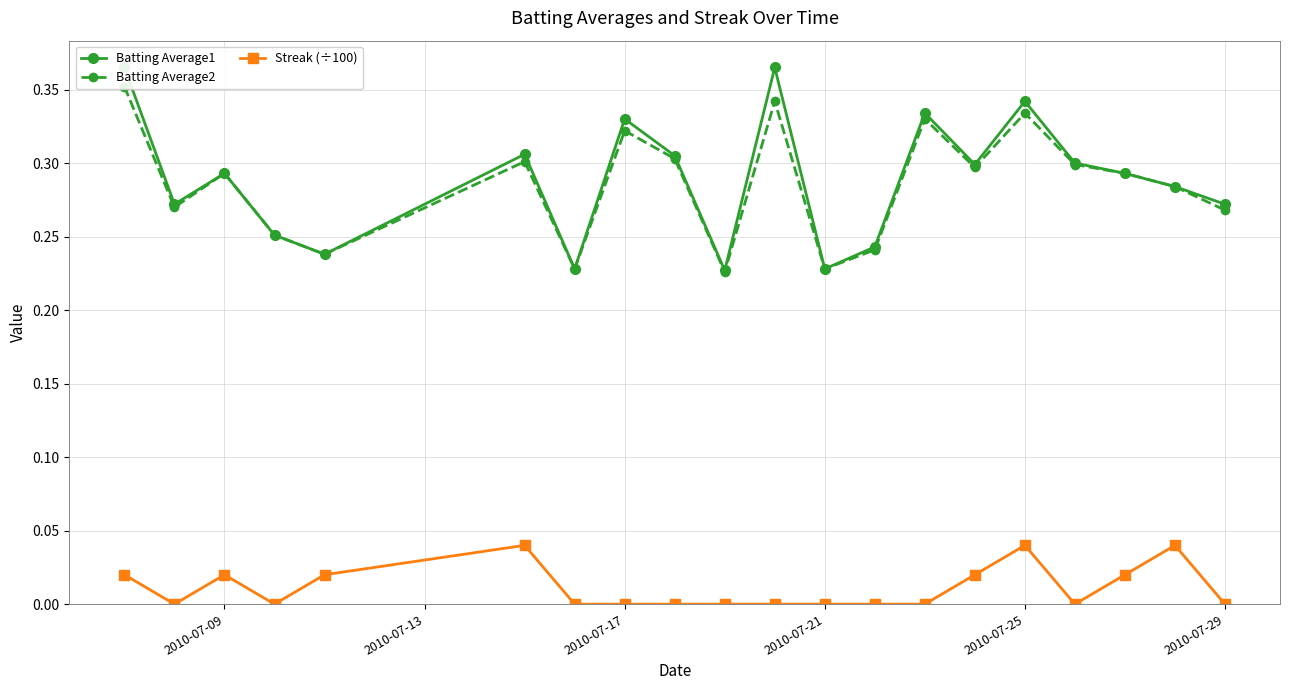

Rank the series by their maximum value, from highest to lowest.

Batting Average1, Batting Average2, Streak (÷100)